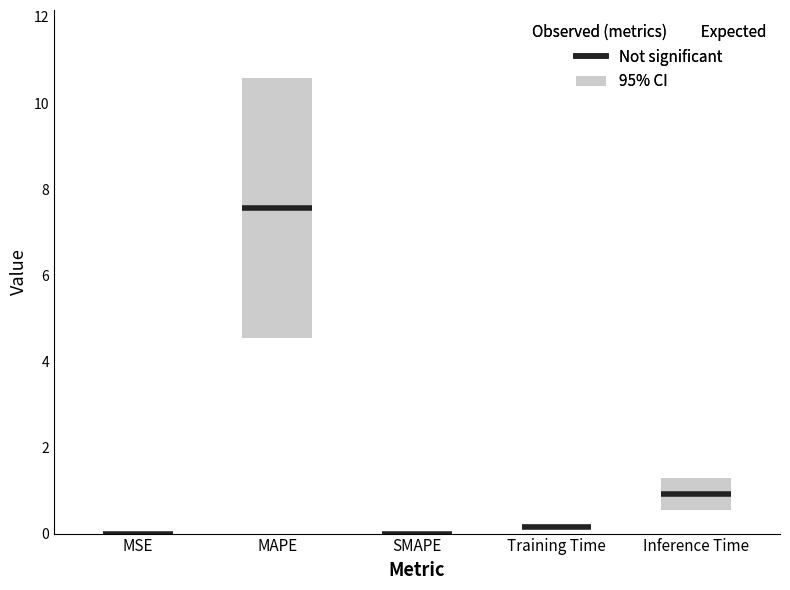

Reading right to left, transcribe all the data shown in this chart.

0.9	0.2	0.0	7.6	0.0